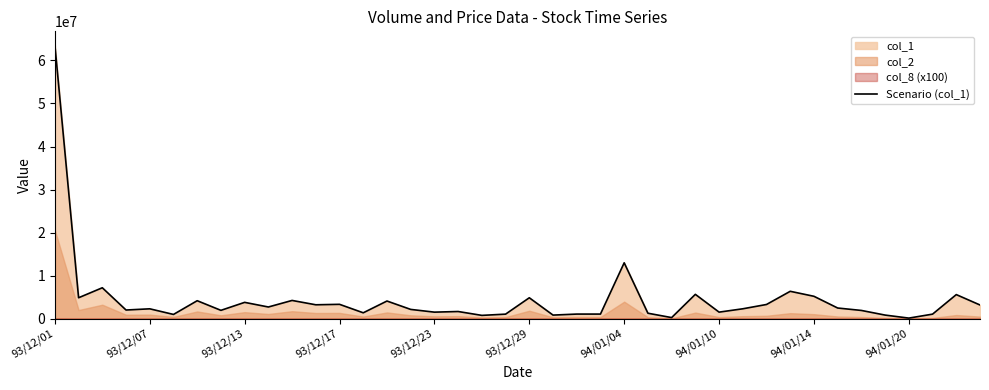

The value at 93/12/13 is 2103053. True or false?

False